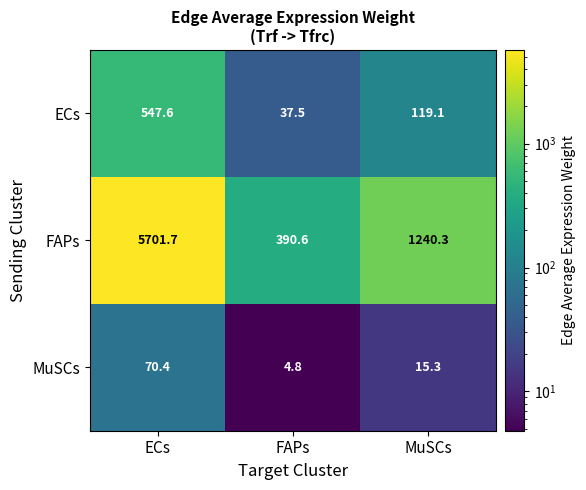

Which series has the widest spread of values?

FAPs